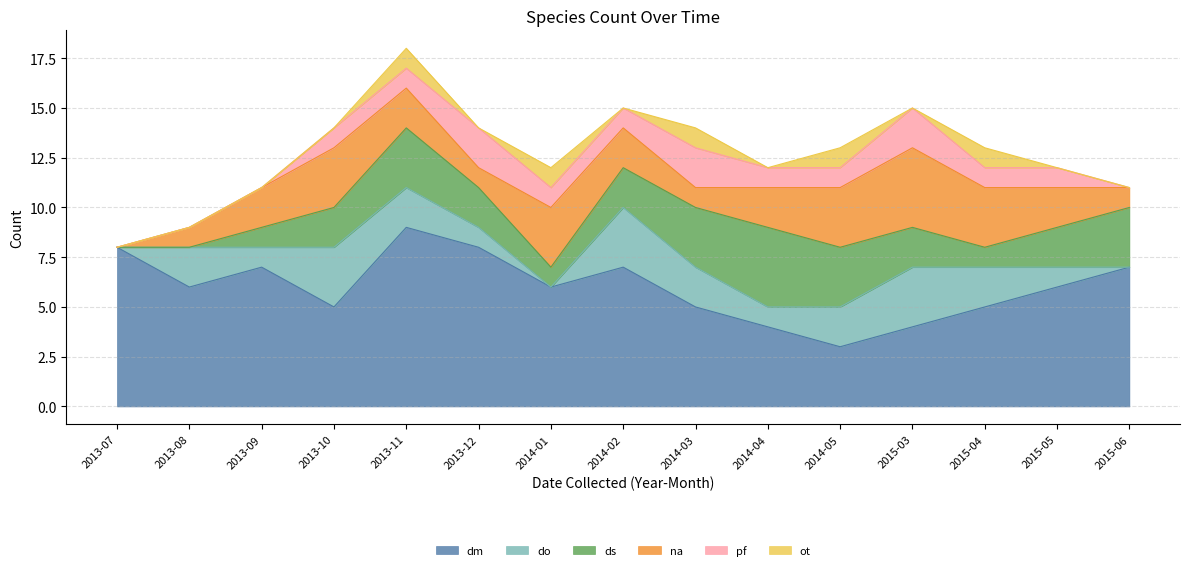

How many lines are shown in the chart?

6